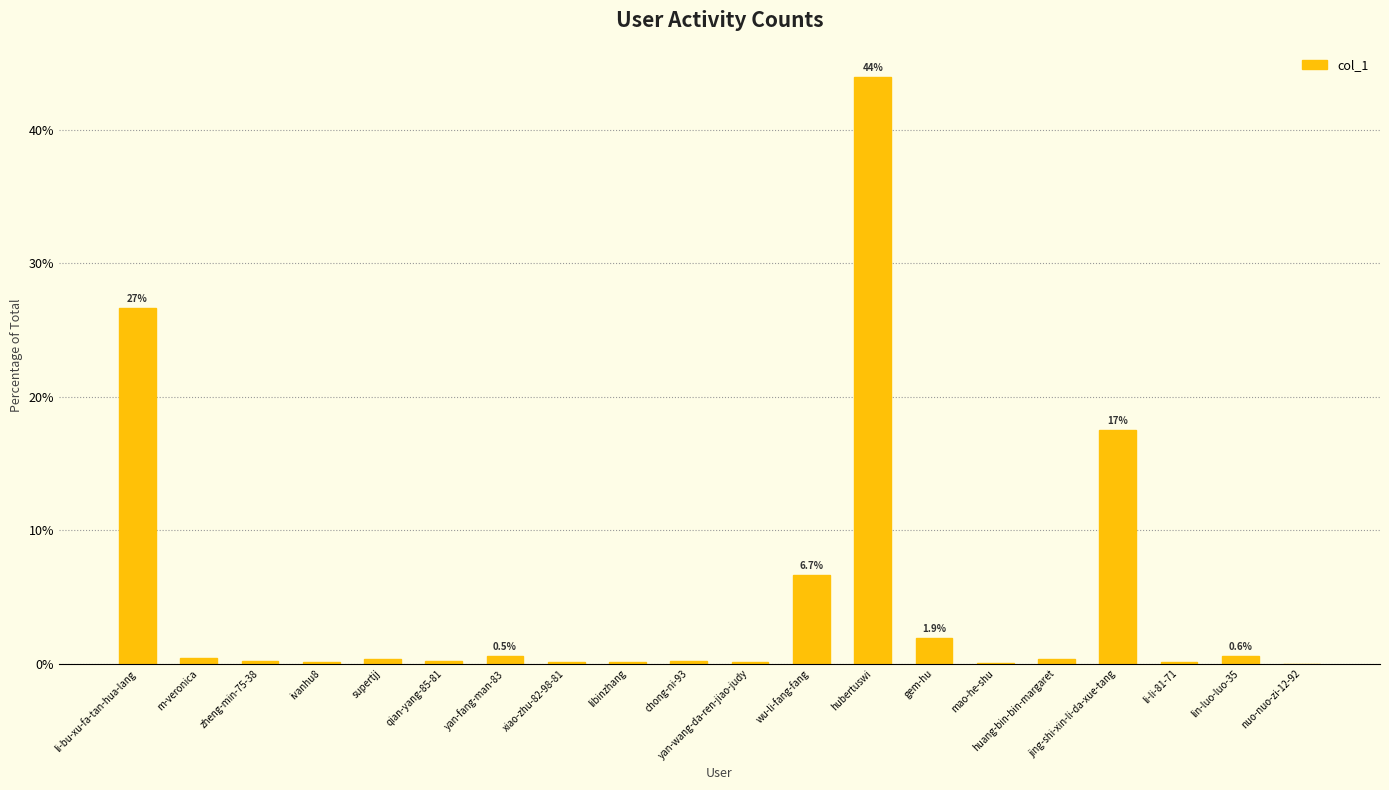

Which has a higher value, li-bu-xu-fa-tan-hua-lang or yan-wang-da-ren-jiao-judy?

li-bu-xu-fa-tan-hua-lang